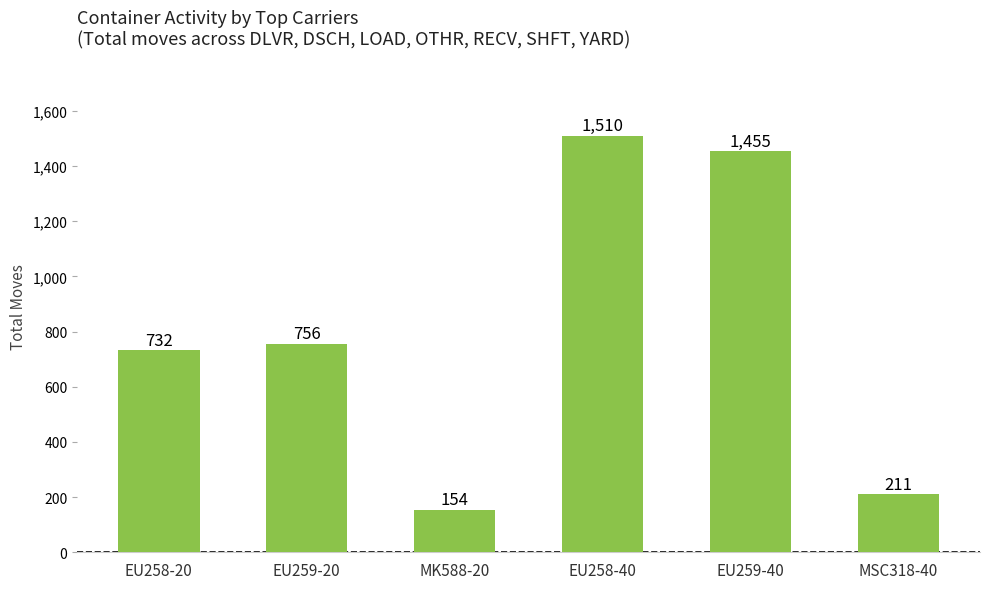

Which category has the lowest value across all series?

MK588-20